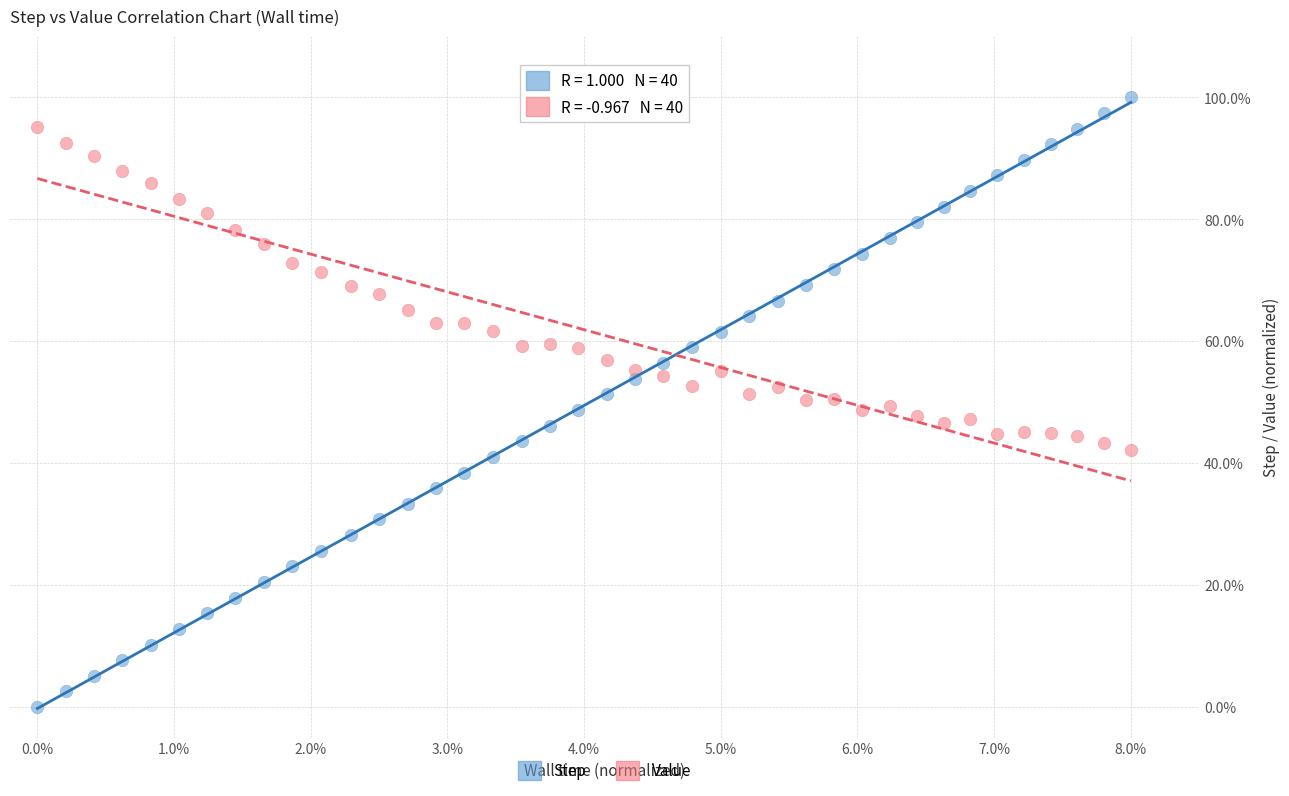

Which series reaches the minimum Y coordinate?

Step